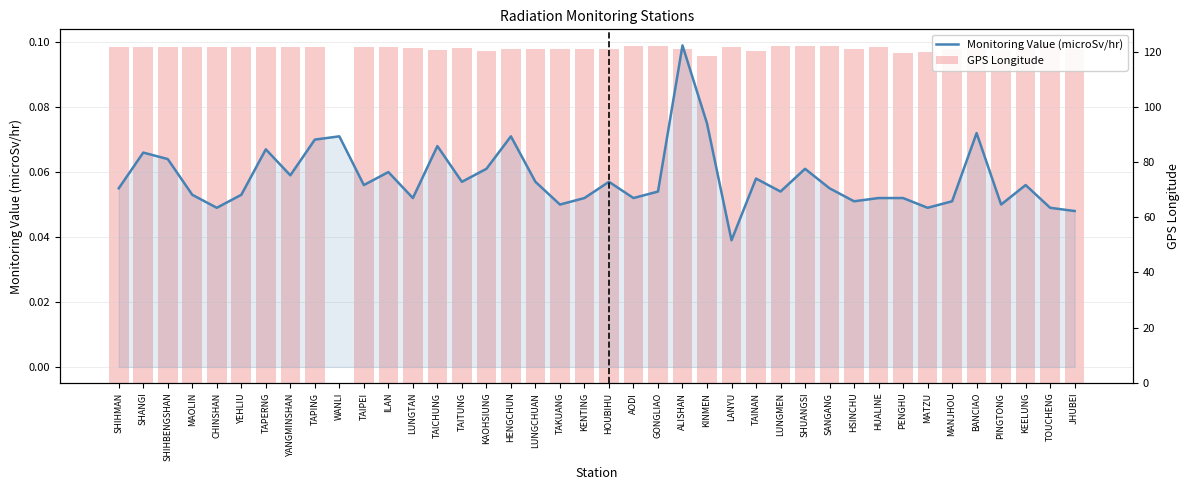

What position from the right is AODI?

19